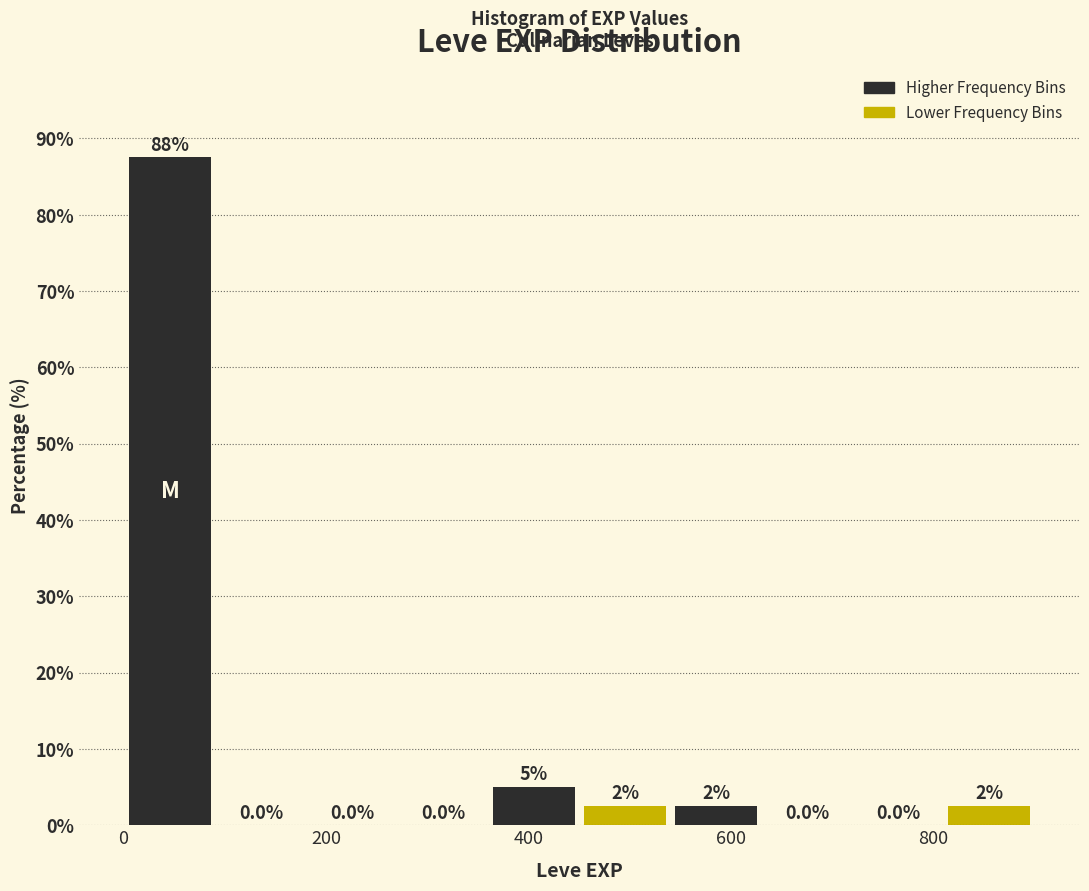

Over which range of the x-axis is the bar tallest?

0 to 100